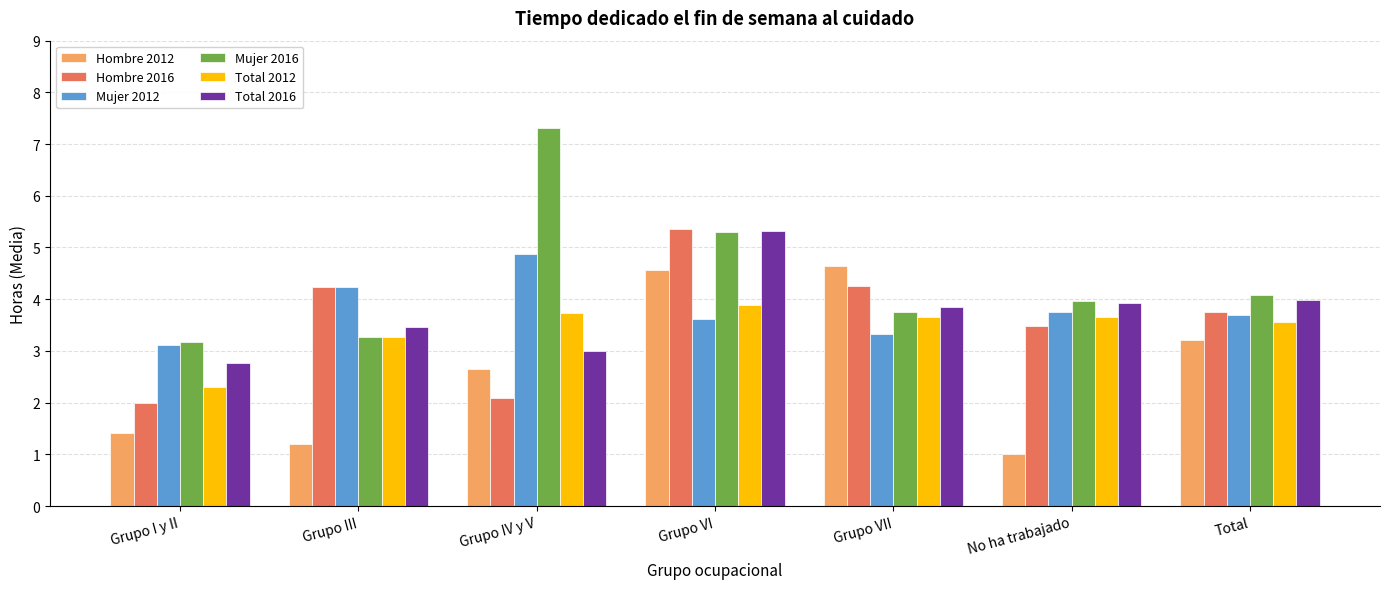

What is the minimum value shown in the chart?

1.0